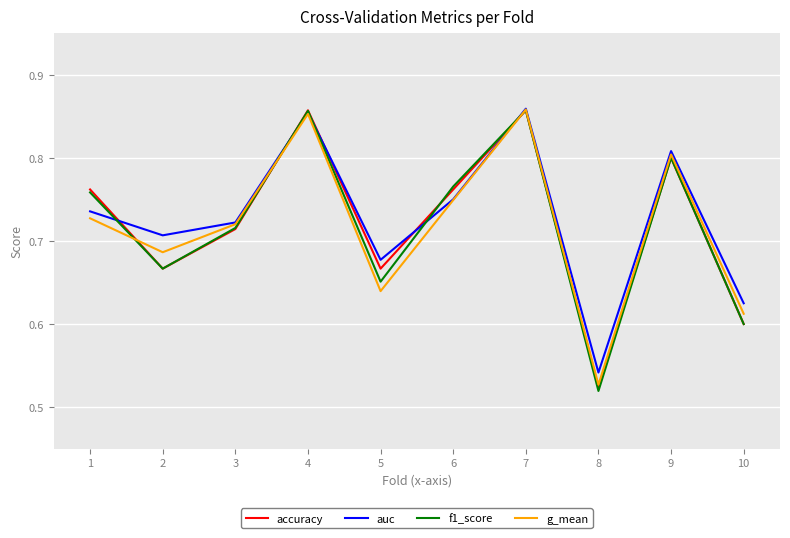

Does the chart display data point markers on the line(s)?

No